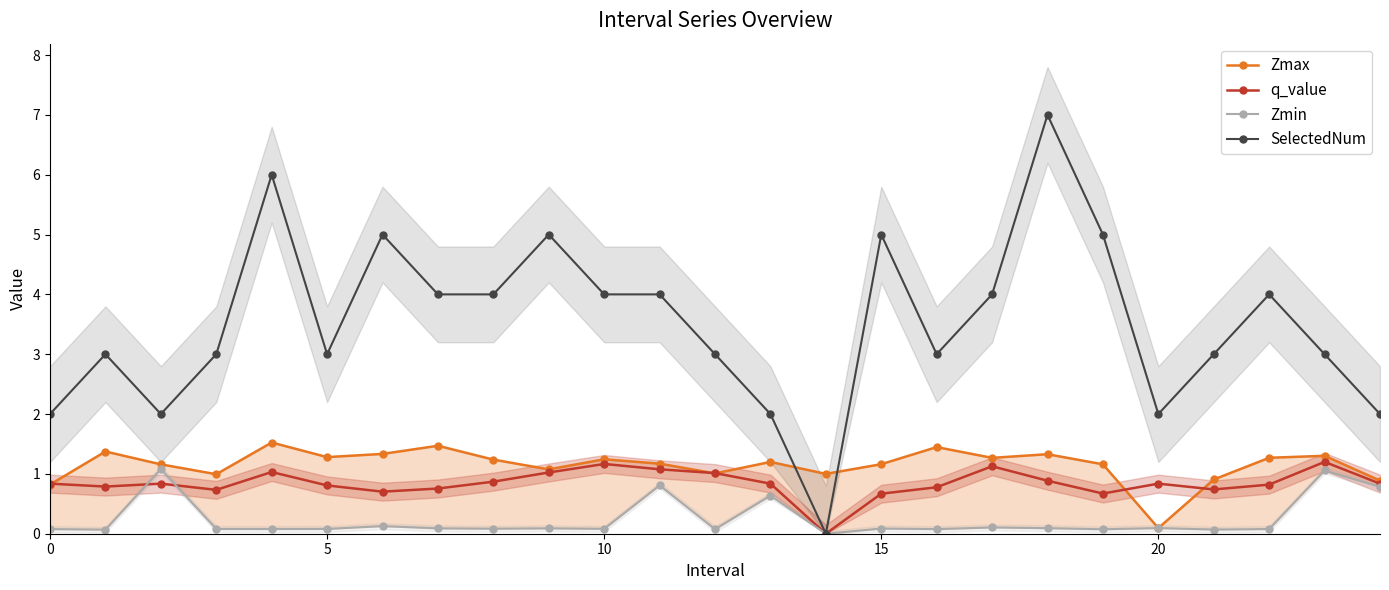

What is the difference between the highest and lowest values at 22?

3.9